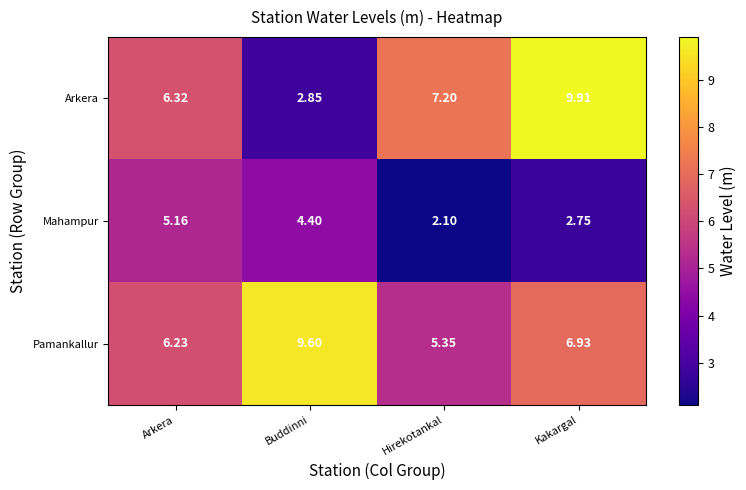

Which series has the widest spread of values?

Arkera